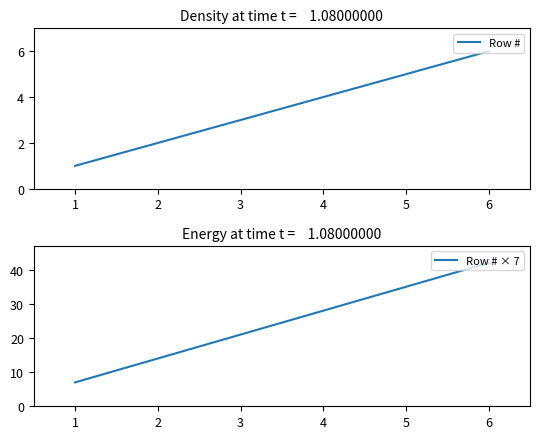

At which label is Row # closest to 3?

3